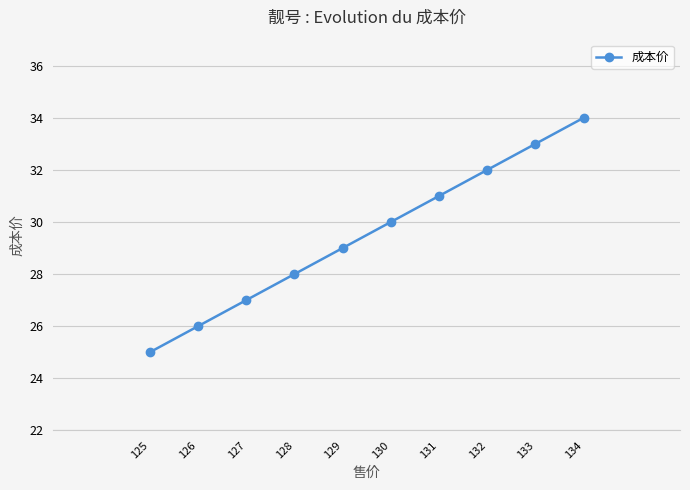

Which category has the highest value across all series?

134